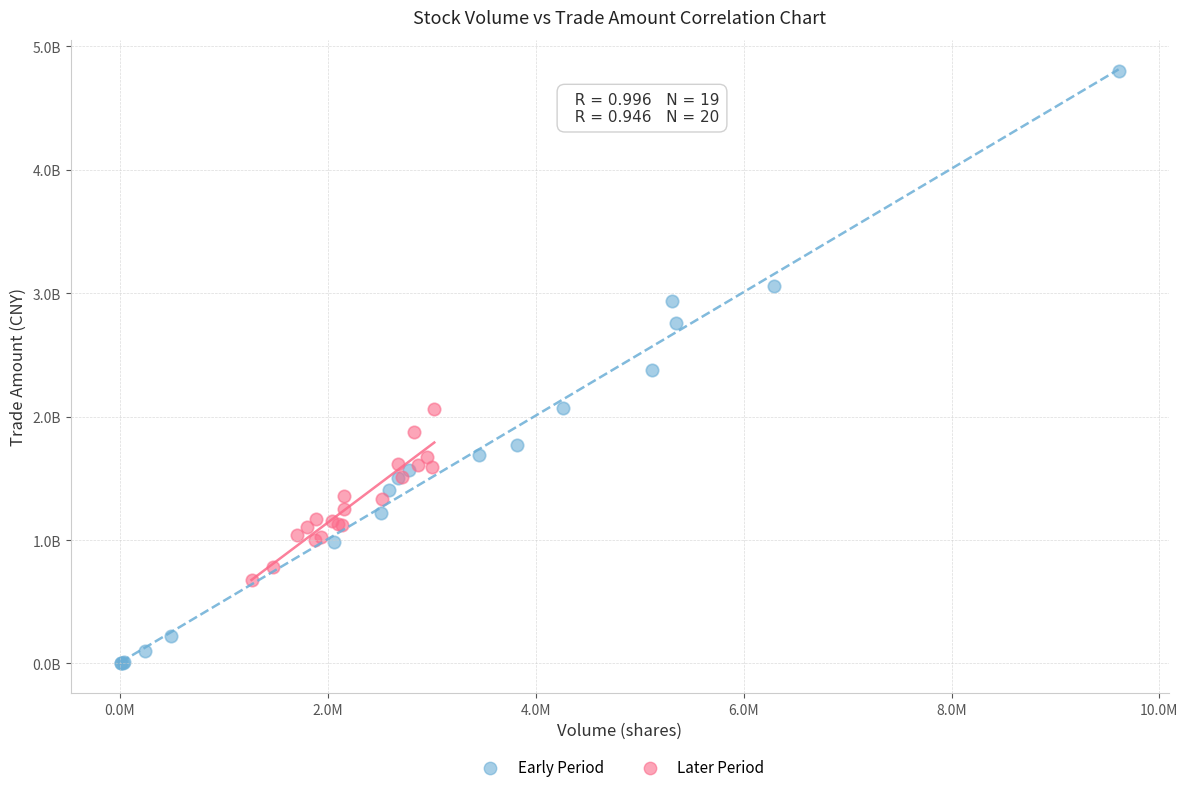

Which series reaches the minimum Y coordinate?

Early Period